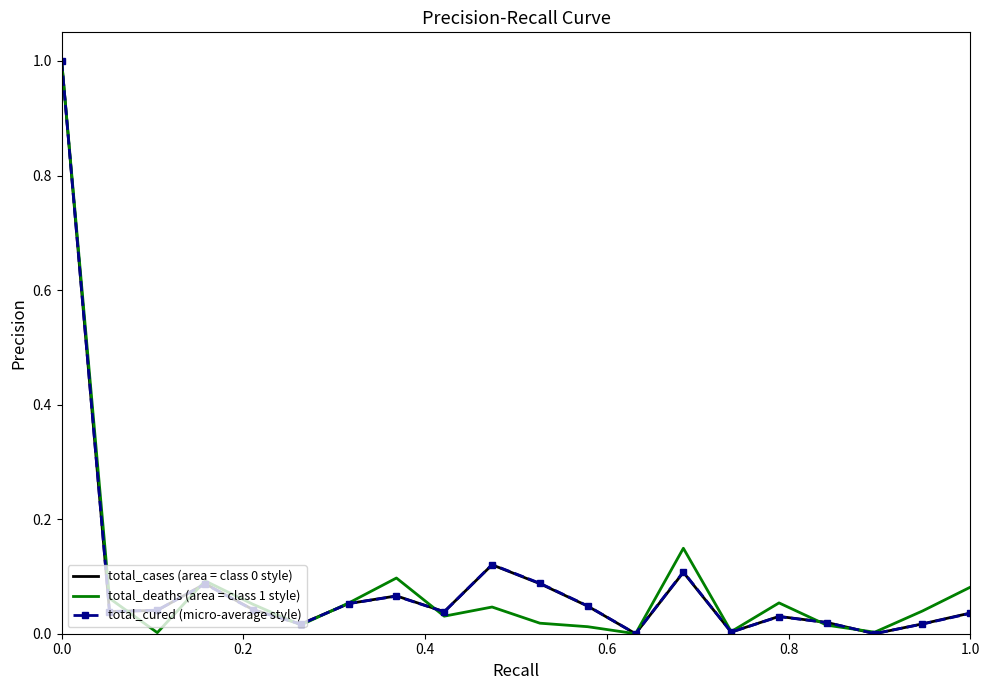

What is the highest value of the total_deaths (area = class 1 style) series?

1.0